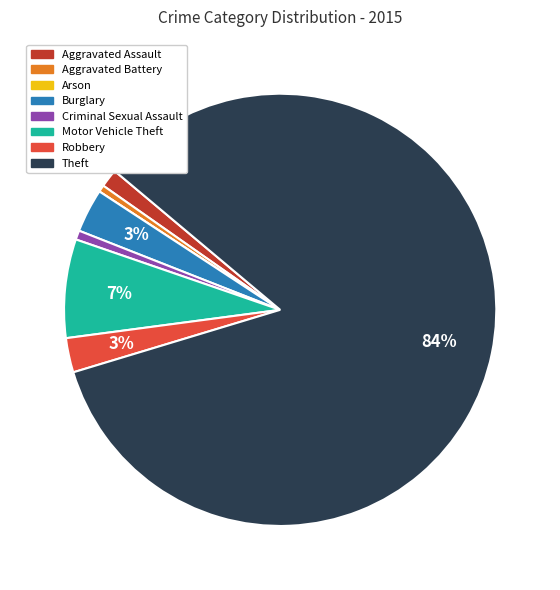

Which has a higher value, Motor Vehicle Theft or Criminal Sexual Assault?

Motor Vehicle Theft